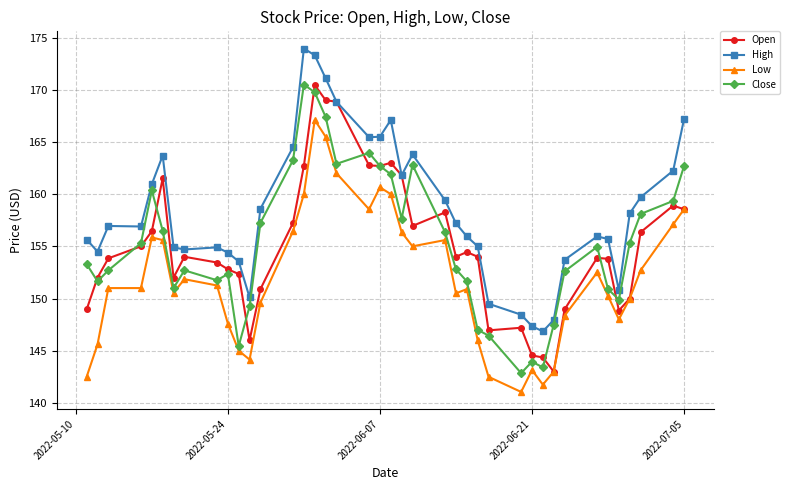

True or false: Open has more than 1 interior local peaks.

True